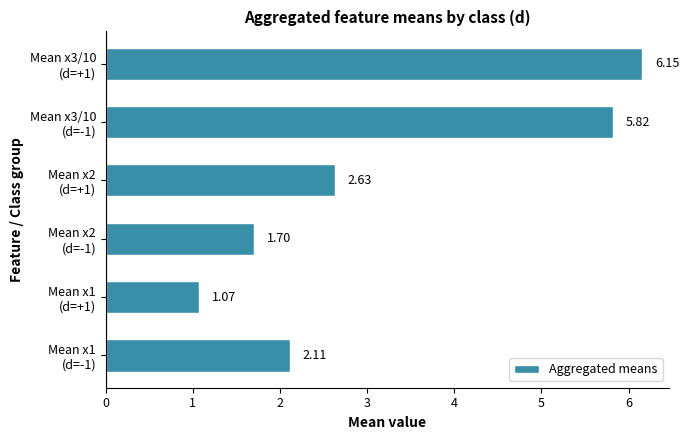

What is the difference between the second highest and minimum values?

4.8